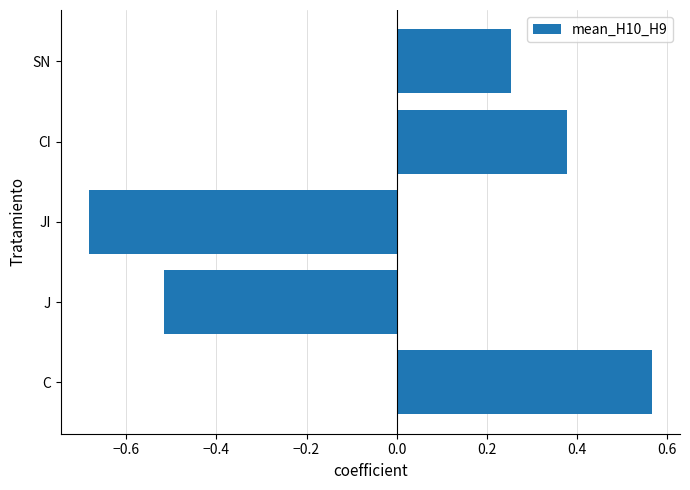

Rank the categories by value from lowest to highest.

JI, J, SN, CI, C